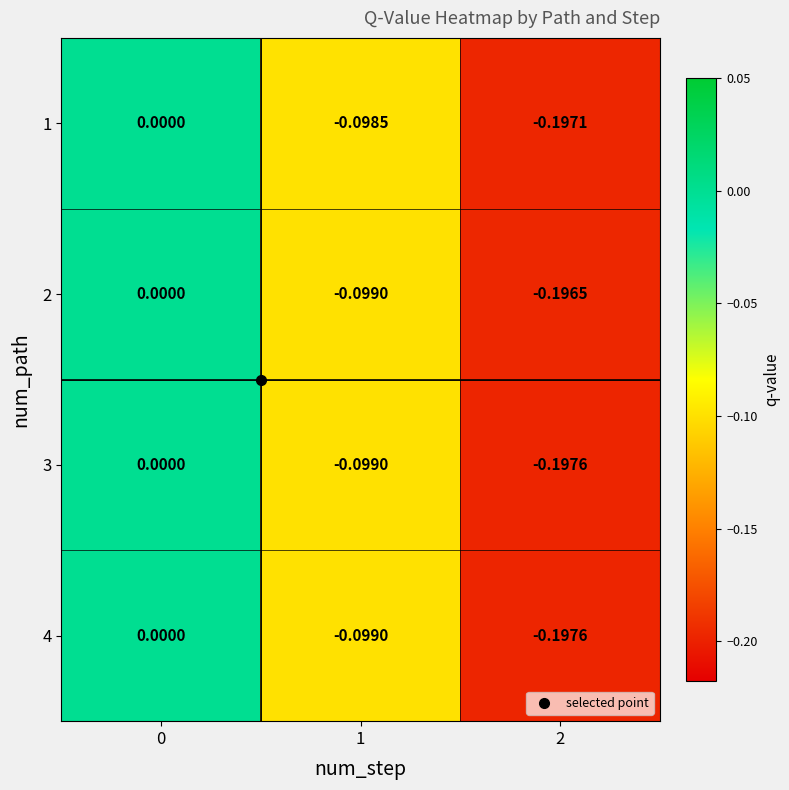

Is the value of 4 at 2 greater than the value of 1 at 1?

No